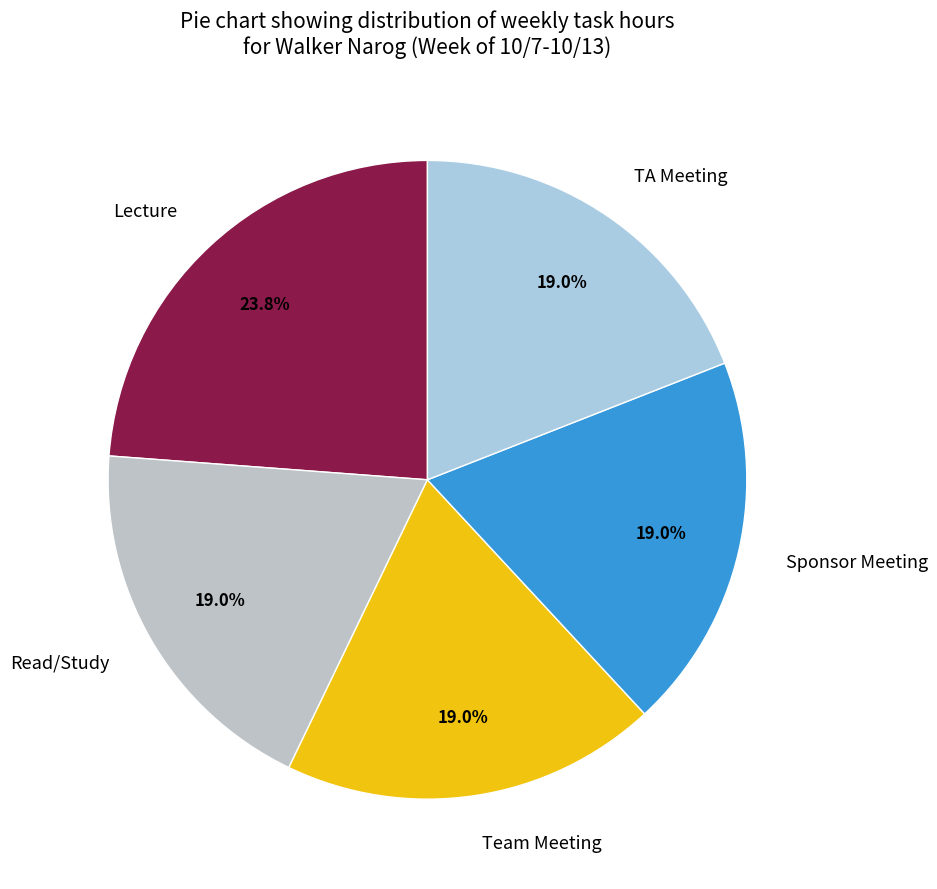

What is the total percentage of Team Meeting and Lecture?

42.9%